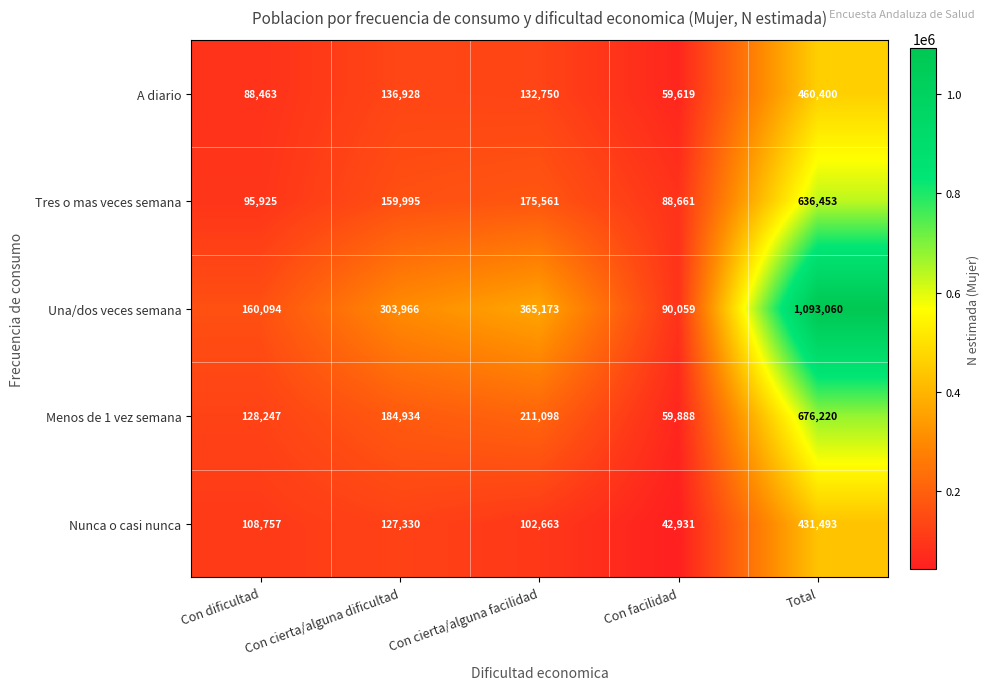

The value of Menos de 1 vez semana at Con cierta/alguna facilidad is 211098. True or false?

True